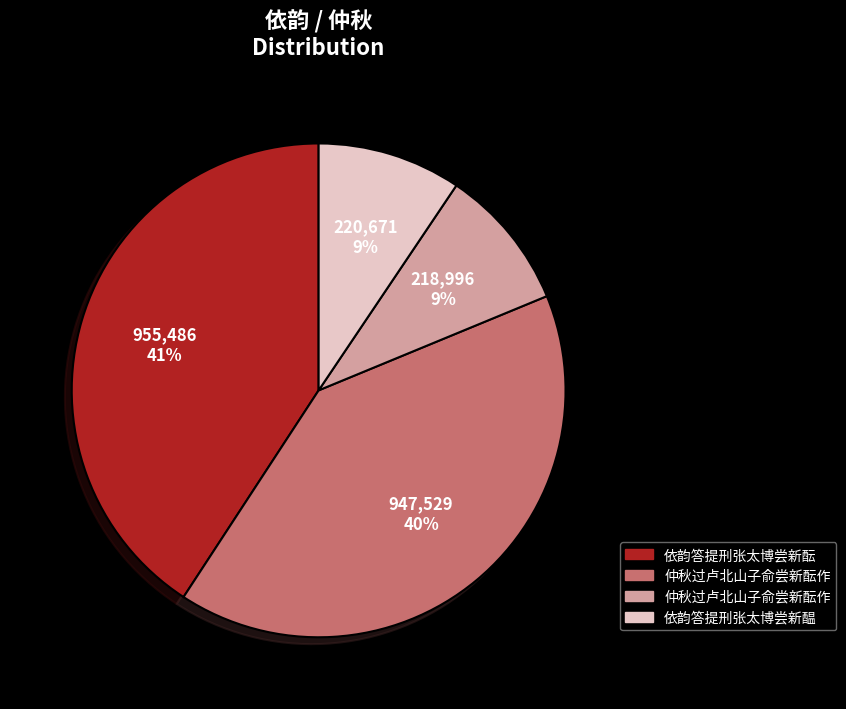

Is there a majority slice in this chart?

No